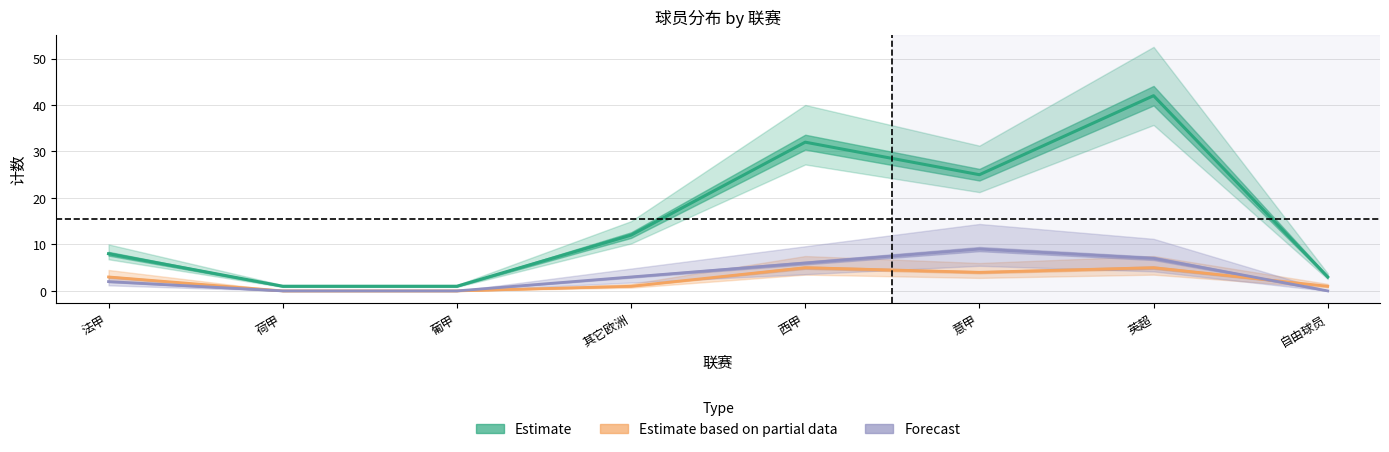

How many data points in 总计(Estimate) are above 12?

3